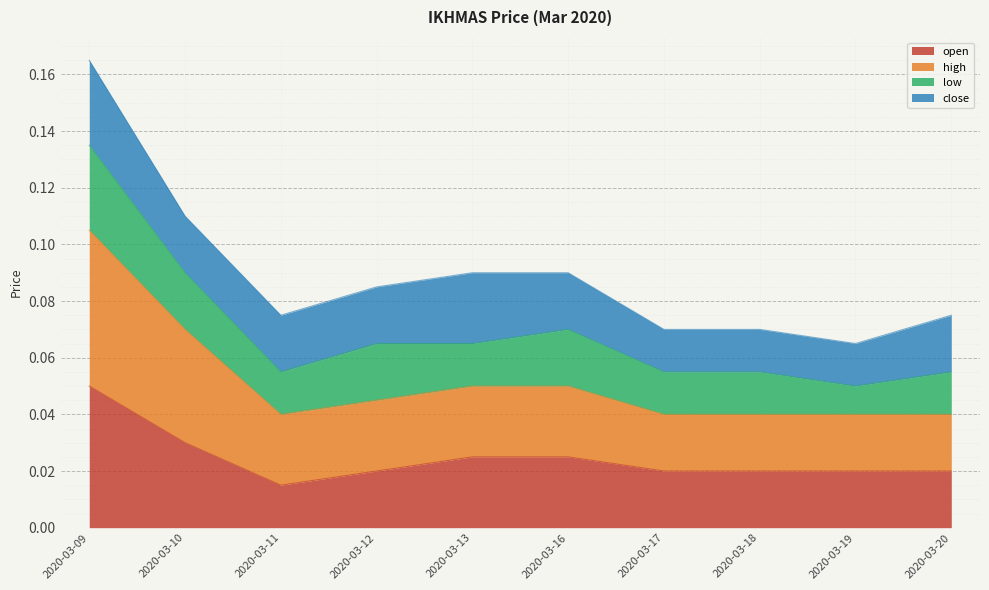

At which label is high closest to 0?

2020-03-11